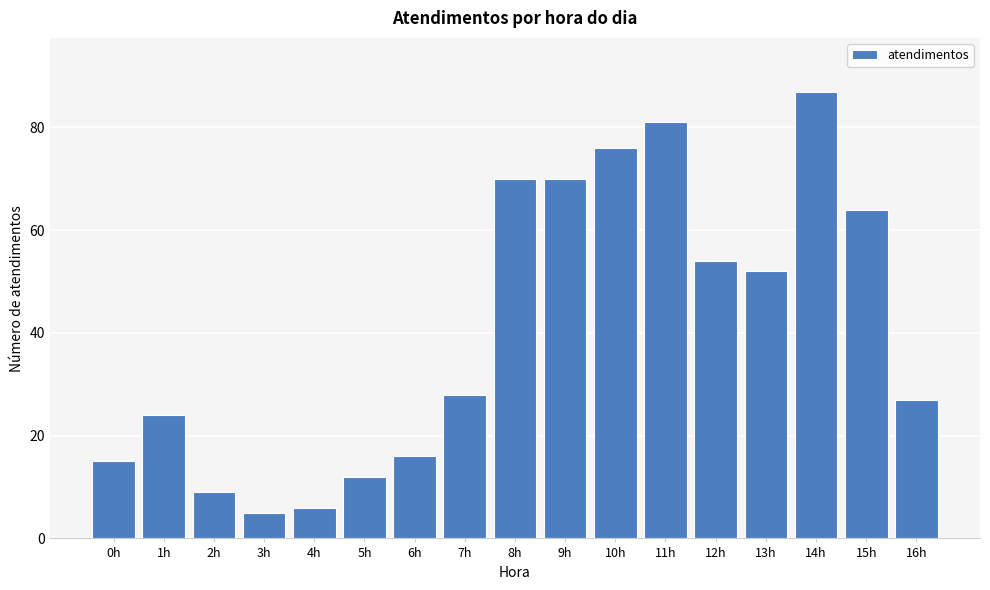

Reading left to right, what are all the values shown in this chart?

0h=15	1h=24	2h=9	3h=5	4h=6	5h=12	6h=16	7h=28	8h=70	9h=70	10h=76	11h=81	12h=54	13h=52	14h=87	15h=64	16h=27